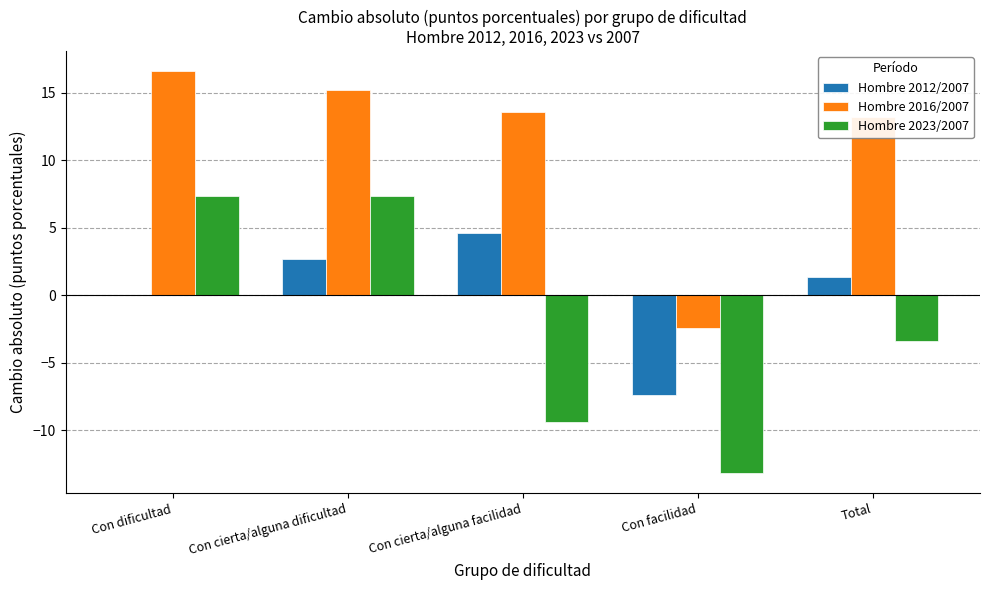

Where is Hombre 2016/2007 nearest to the value 7?

Total